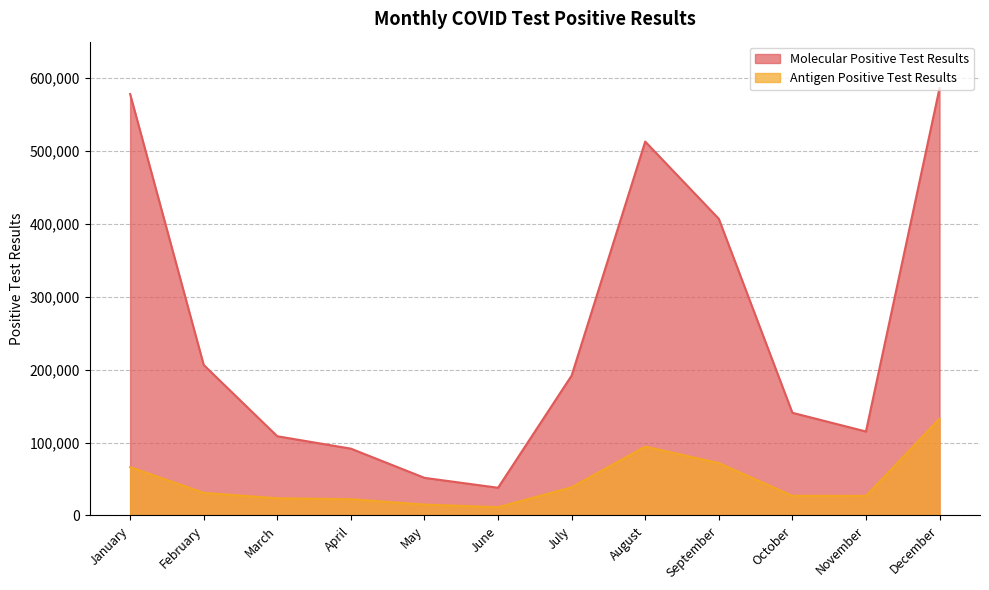

At which category is the sum across all series the highest?

December